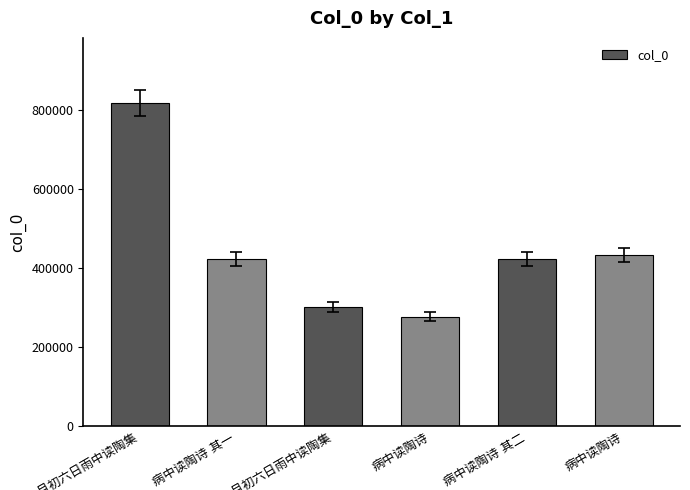

Are the bars grouped side by side (vs. stacked)?

No